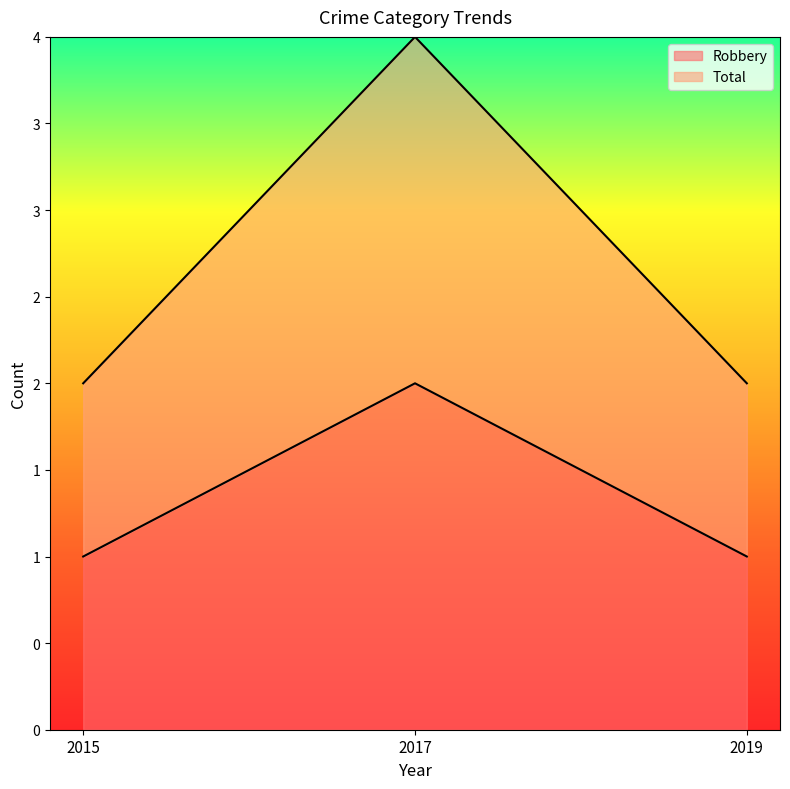

Reading left to right, list all the values displayed in this chart.

Robbery: 1	2	1
Total: 2	4	2